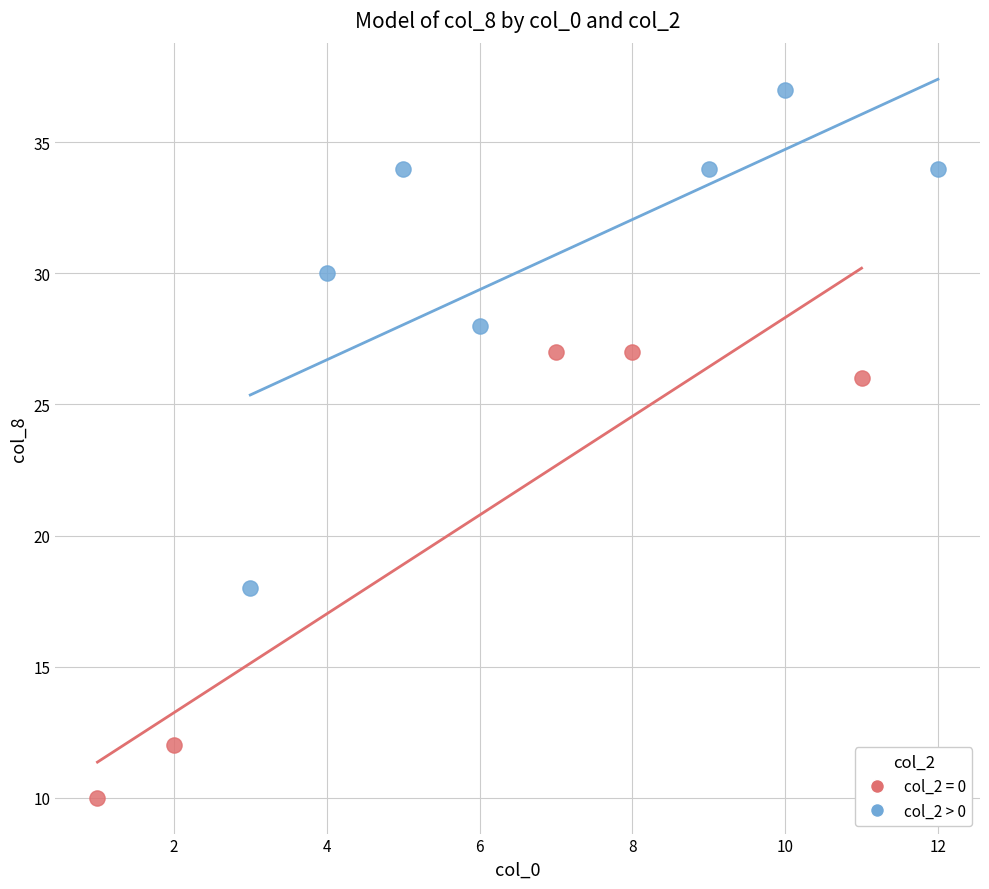

Which series contains the highest Y value?

col_2 > 0